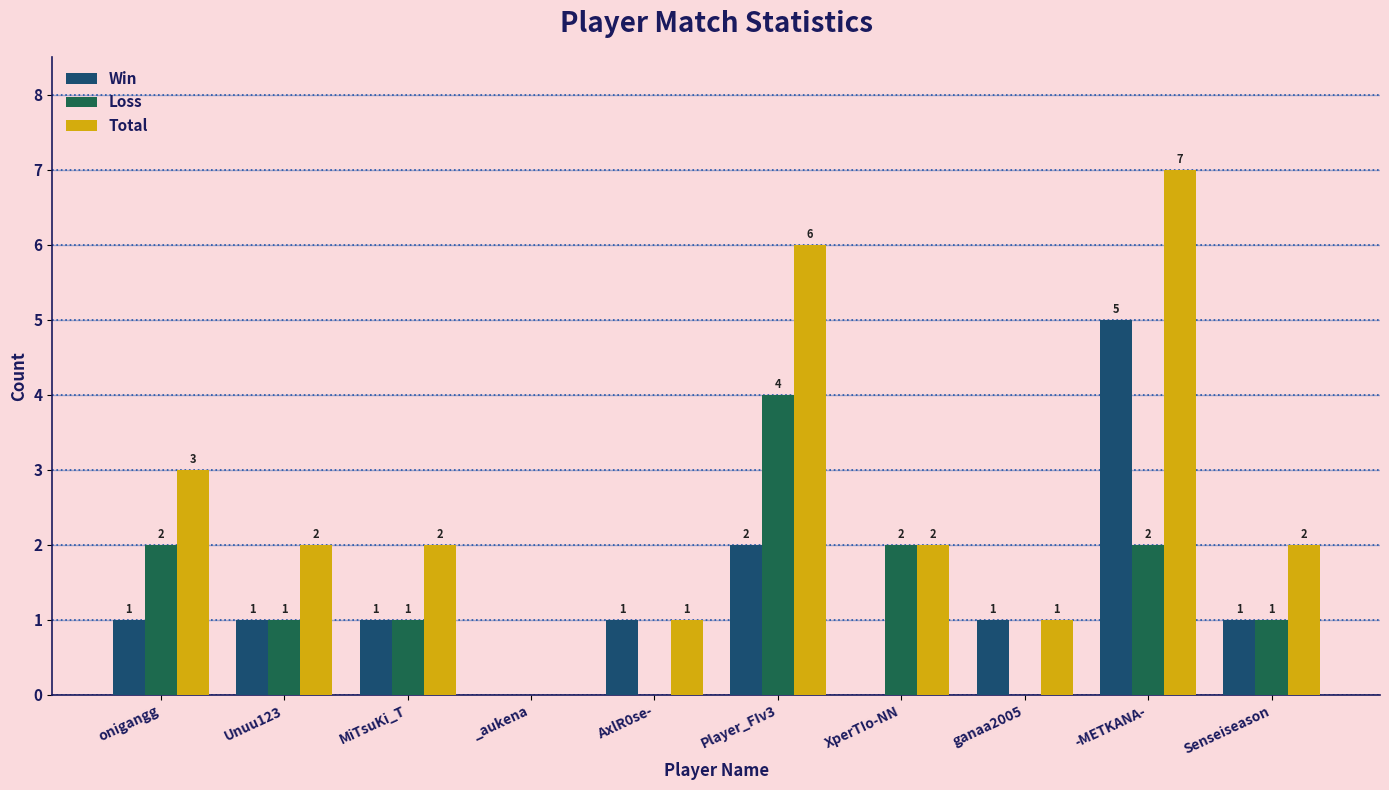

Where is Total nearest to the value 3?

onigangg